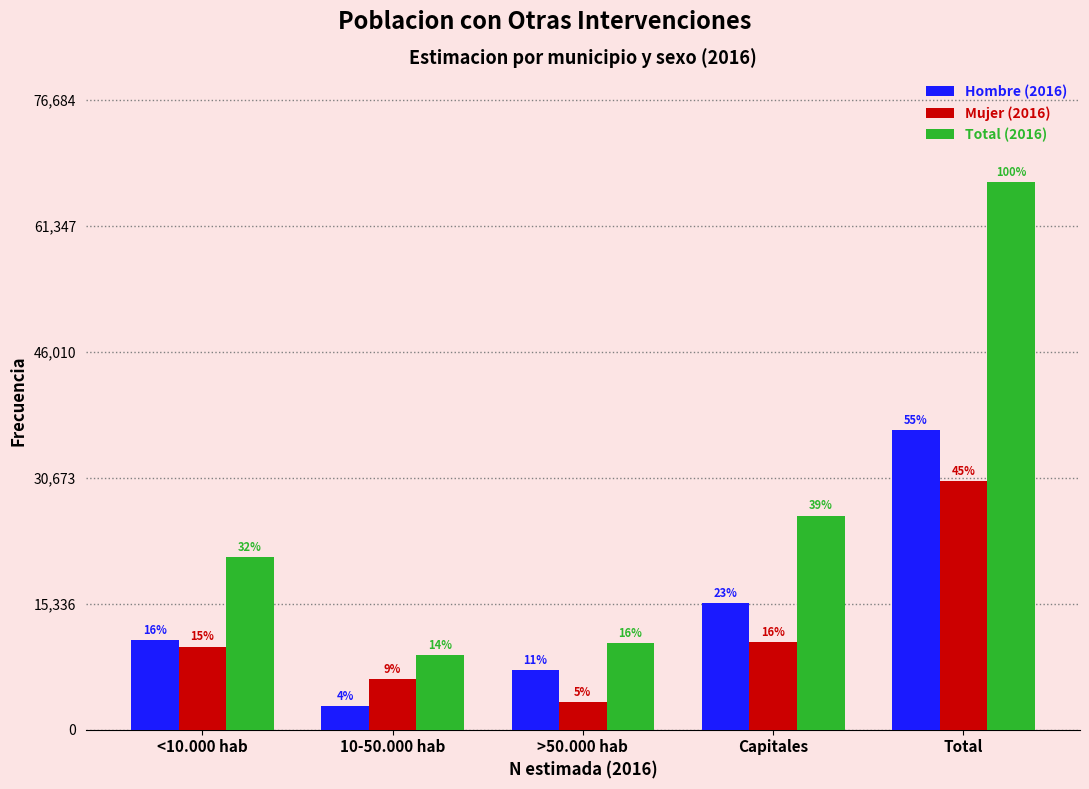

What are all the series names shown in the legend?

Hombre (2016), Mujer (2016), Total (2016)